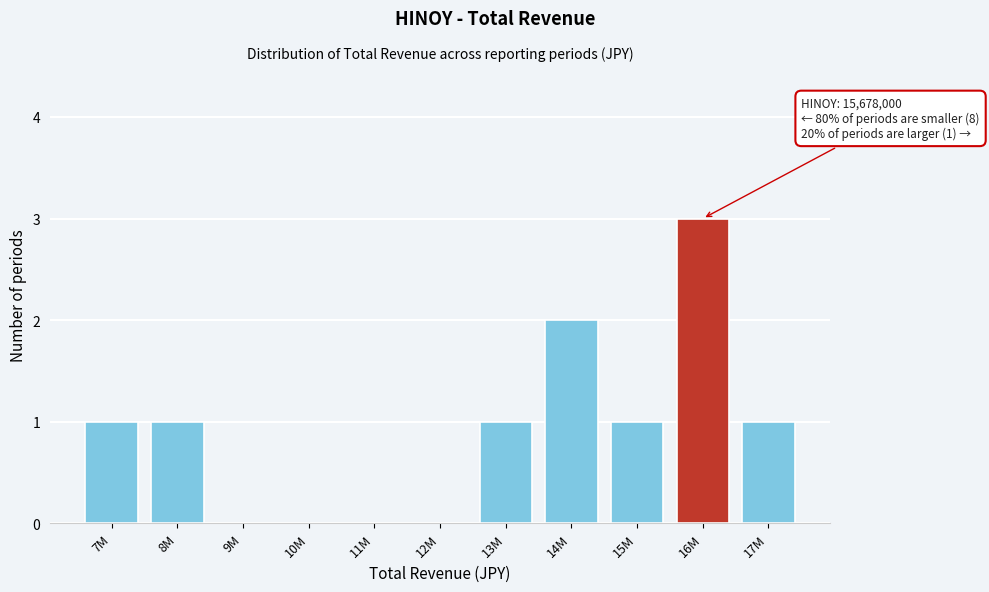

Reading left to right, transcribe all the data shown in this chart.

7M=1	8M=1	9M=0	10M=0	11M=0	12M=0	13M=1	14M=2	15M=1	16M=3	17M=1